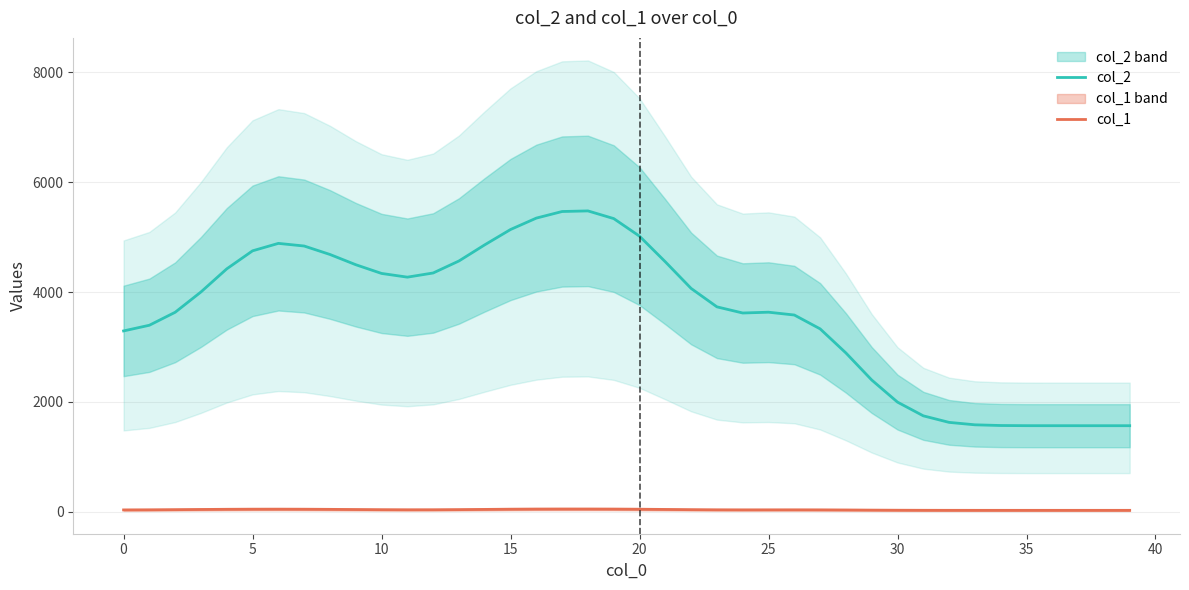

What is the approximate value of col_1 at 29?

32.1